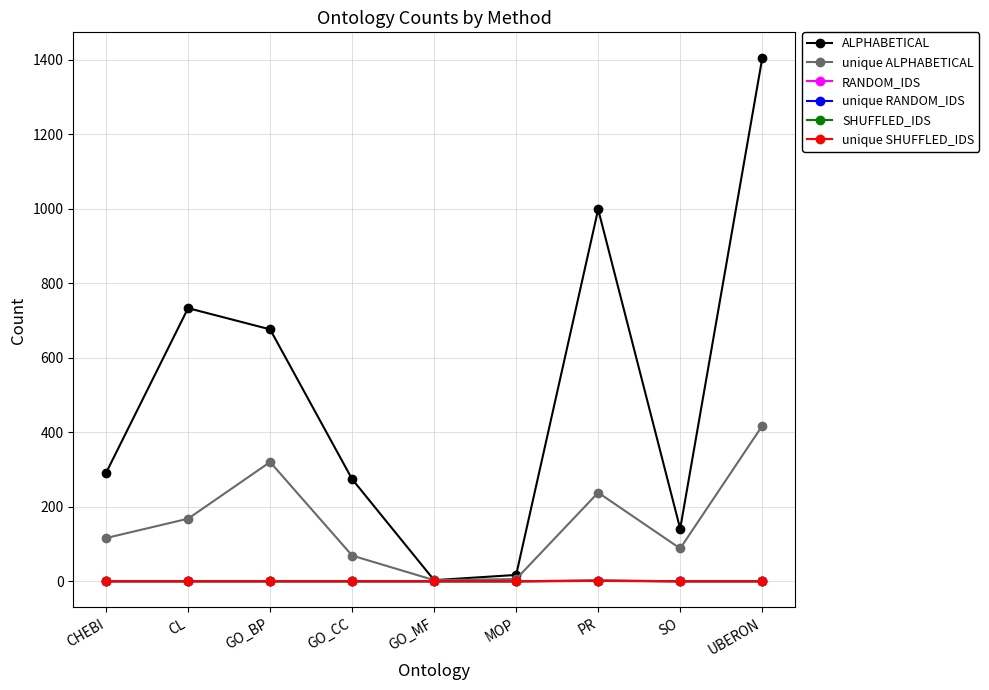

What is the difference between the highest and lowest values at GO_MF?

3